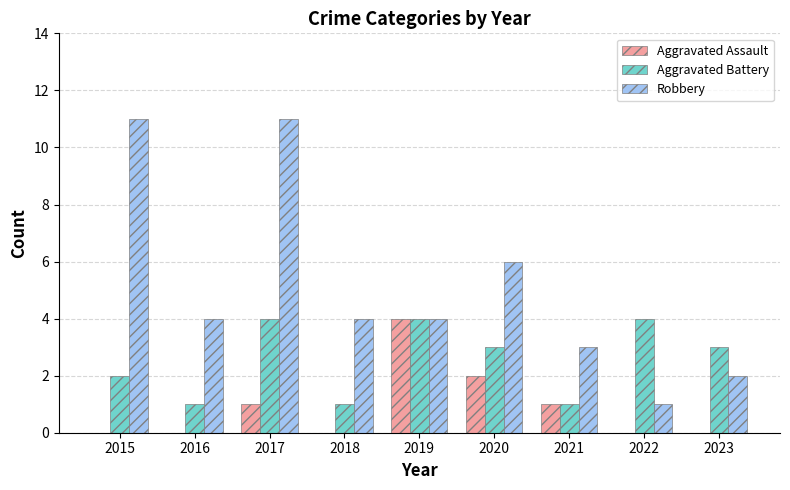

What is the maximum value shown in the chart?

11